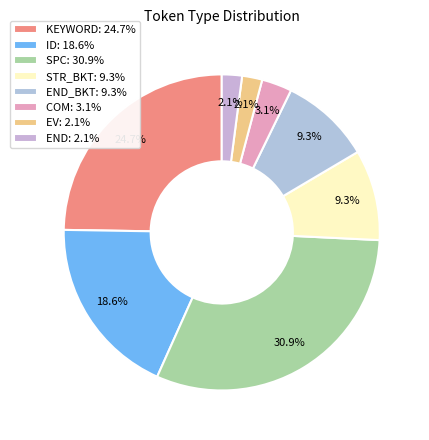

Count the number of slices in the pie.

8